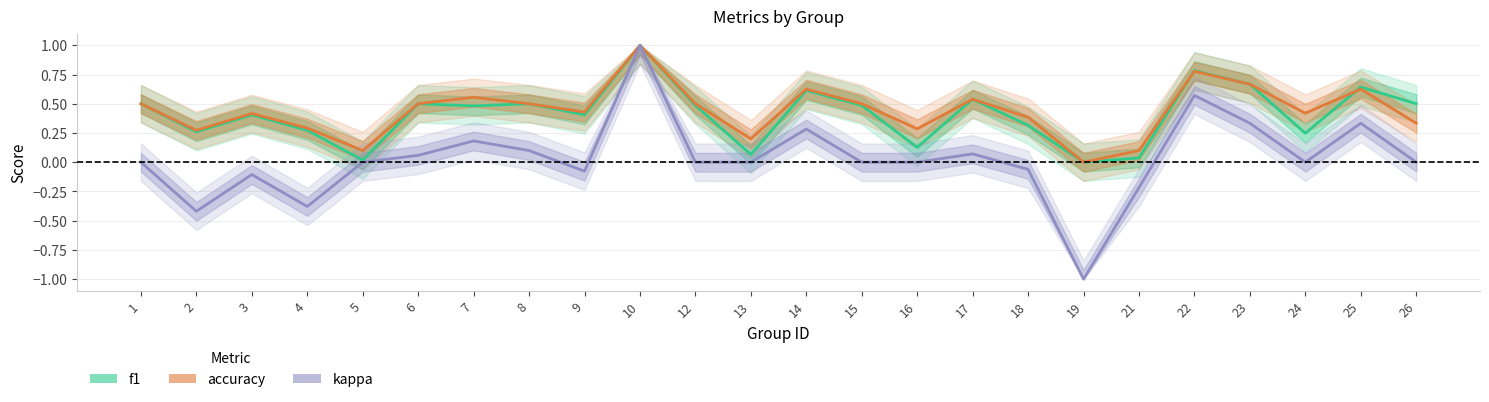

How many data points does each series have?

24